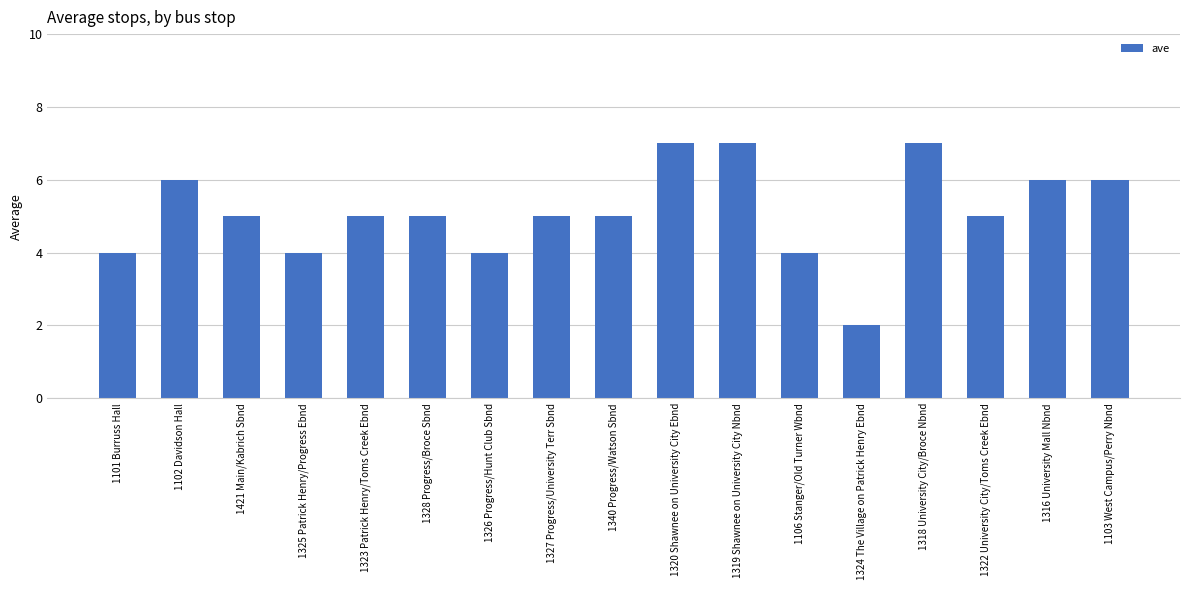

Which category has the lowest value across all series?

1324 The Village on Patrick Henry Ebnd